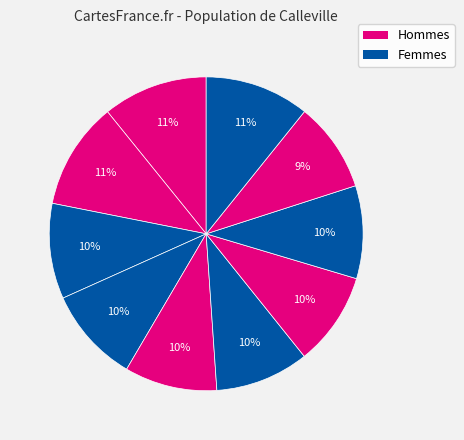

How many segments does this pie chart have?

10